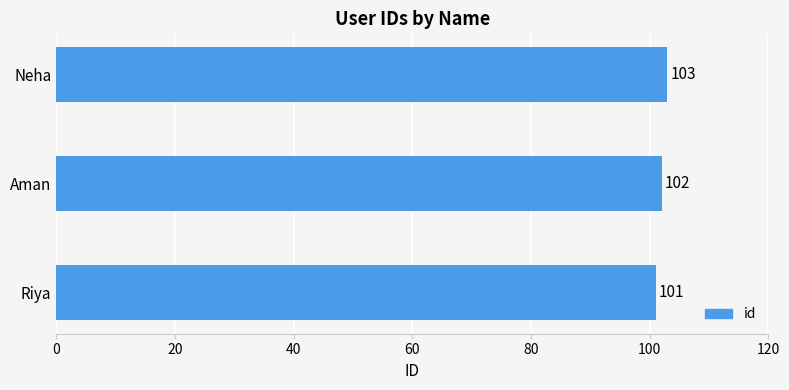

How many bars are there in total?

3